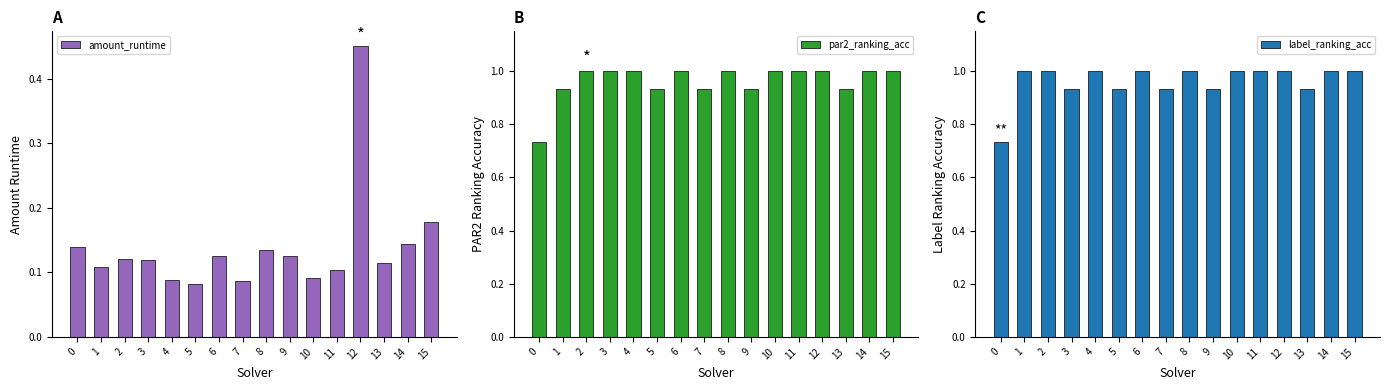

What is the value of the amount_runtime bar at the 10th from the left?

0.1